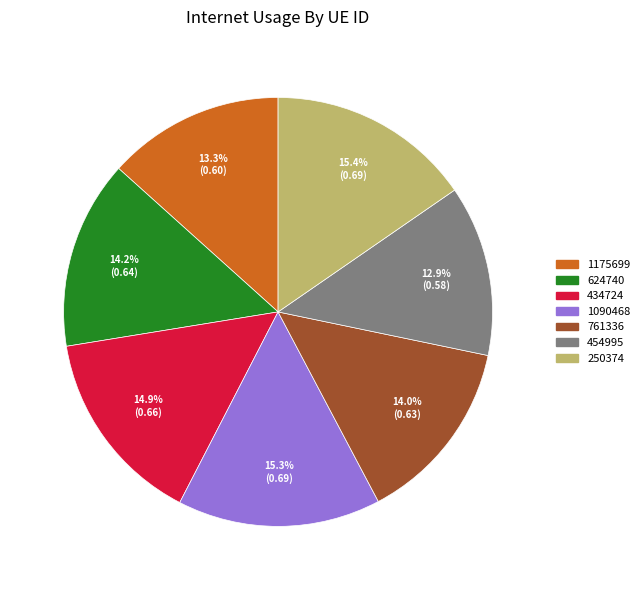

Which has a higher value, 454995 or 624740?

624740